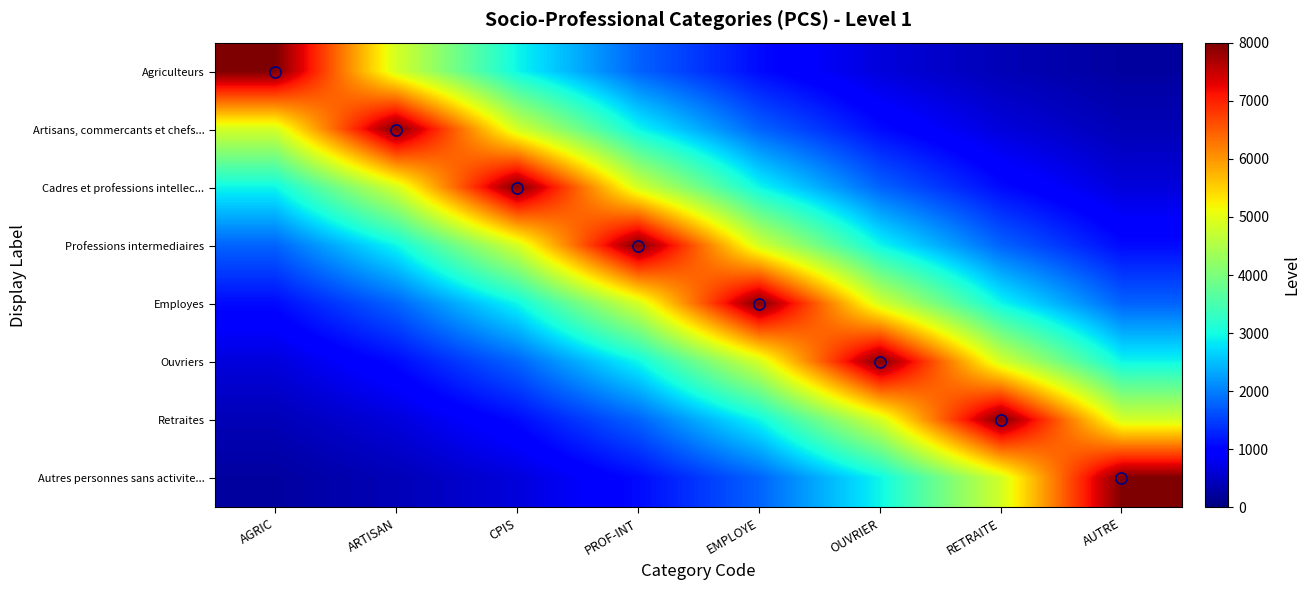

Between RETRAITE and AUTRE, which is larger?

RETRAITE